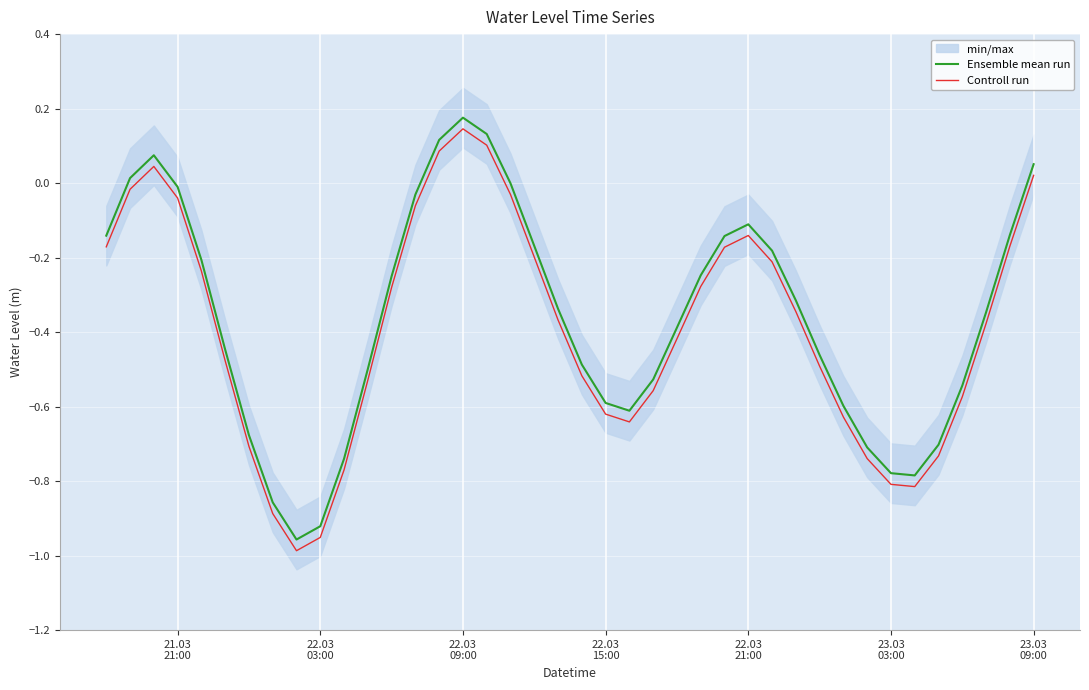

True or false: Controll run and Ensemble mean run cross at least once.

False